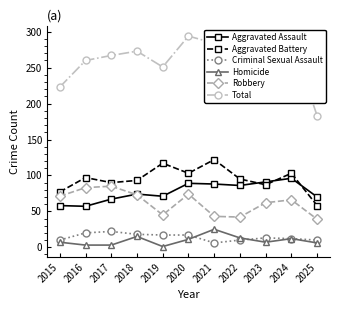

List the series in order of their peak value, highest first.

Total, Aggravated Battery, Aggravated Assault, Robbery, Homicide, Criminal Sexual Assault